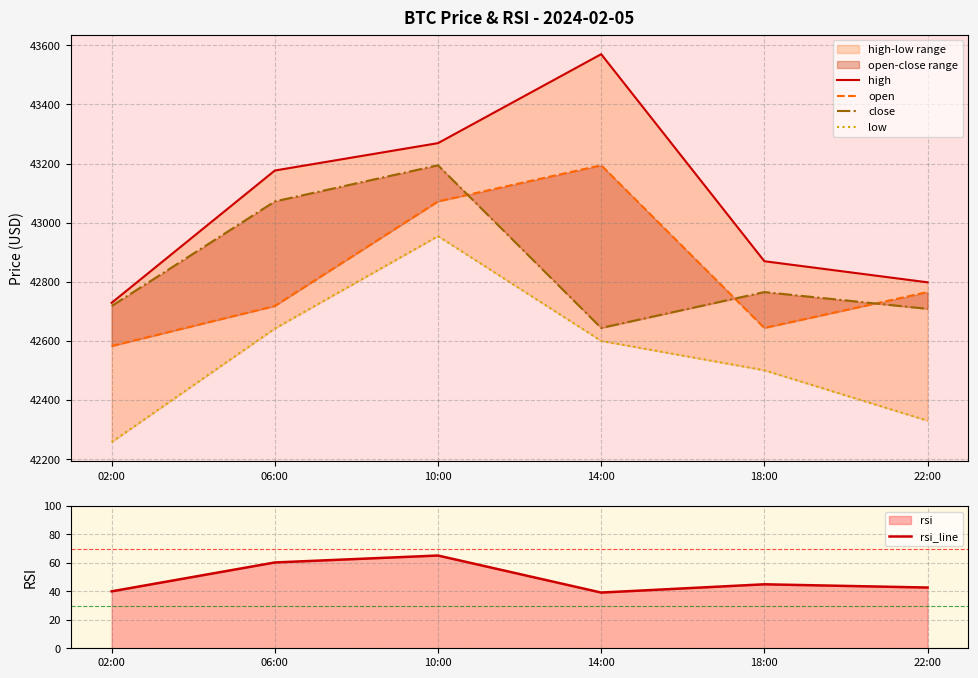

At which label does high first exceed 43176?

06:00